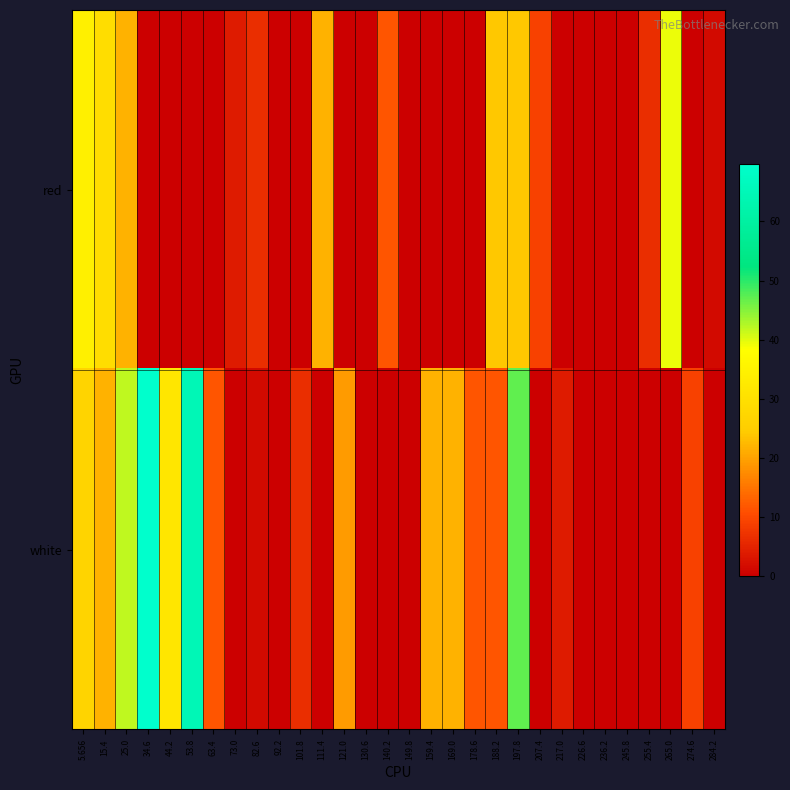

Reading left to right, extract all data points from this chart.

red: 5.656=34.4	15.4=29.3	25.0=21.7	34.6=0.0	44.2=0.0	53.8=0.0	63.4=0.0	73.0=4.0	82.6=6.5	92.2=0.0	101.8=0.0	111.4=21.7	121.0=0.0	130.6=0.0	140.2=11.6	149.8=0.0	159.4=0.0	169.0=0.0	178.6=0.0	188.2=24.2	197.8=24.2	207.4=9.0	217.0=0.0	226.6=0.0	236.2=0.0	245.8=0.0	255.4=6.5	265.0=39.4	274.6=0.0	284.2=1.5
white: 5.656=26.8	15.4=21.7	25.0=42.0	34.6=69.8	44.2=31.8	53.8=64.7	63.4=11.6	73.0=0.0	82.6=1.5	92.2=0.0	101.8=6.5	111.4=0.0	121.0=19.2	130.6=0.0	140.2=0.0	149.8=0.0	159.4=21.7	169.0=21.7	178.6=11.6	188.2=11.6	197.8=47.0	207.4=0.0	217.0=4.0	226.6=0.0	236.2=0.0	245.8=0.0	255.4=0.0	265.0=0.0	274.6=9.0	284.2=0.0